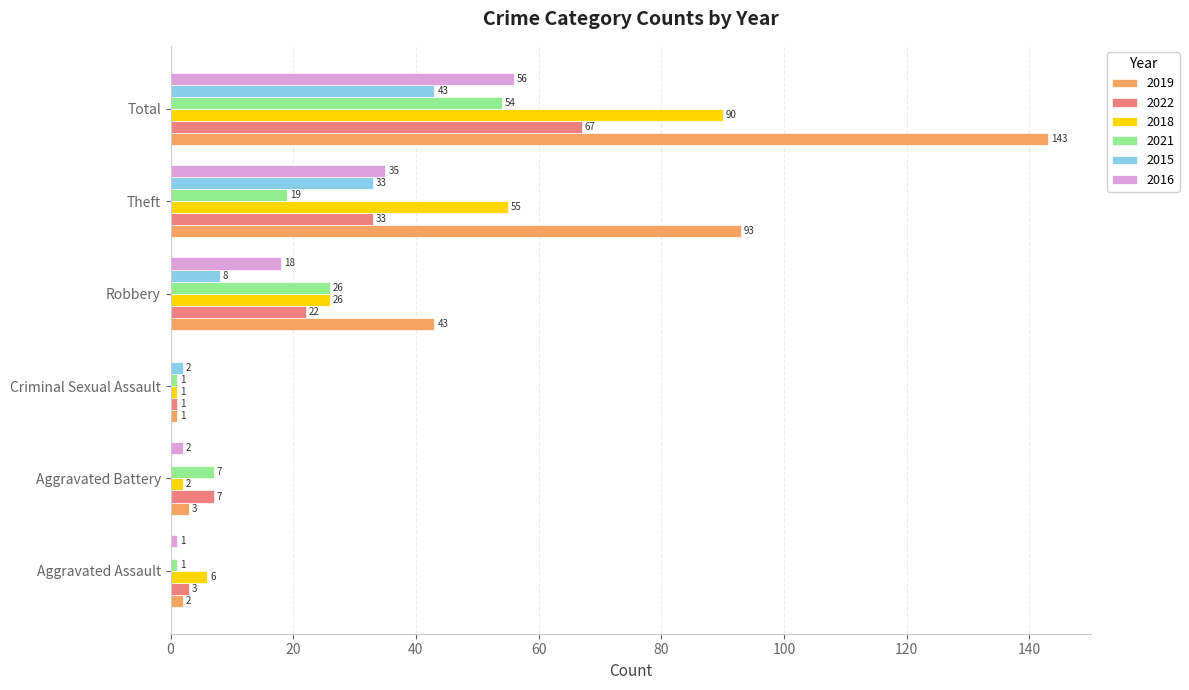

Is it true that 2016 equals 56 at Total?

True